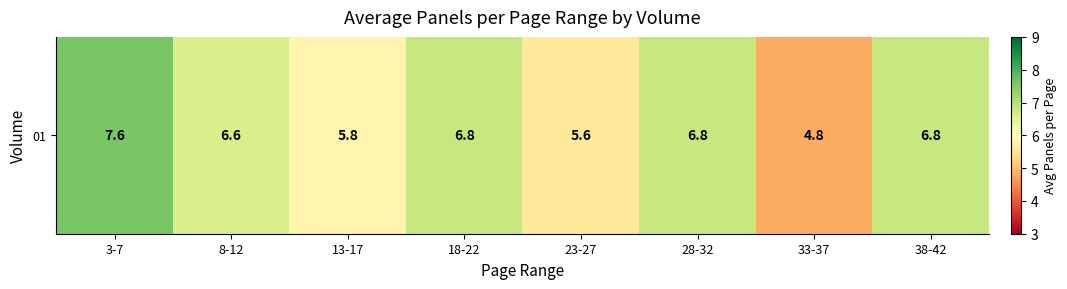

Which category has the lowest value across all series?

33-37